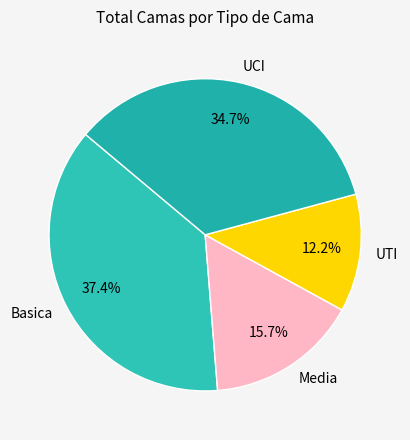

What is the ratio of the value at Basica to the value at UCI?

1.1